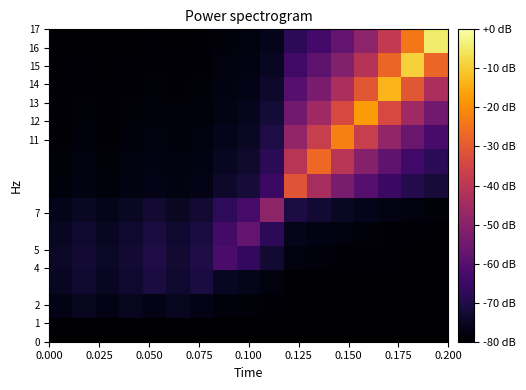

What is the maximum value shown in the chart?

-4.4